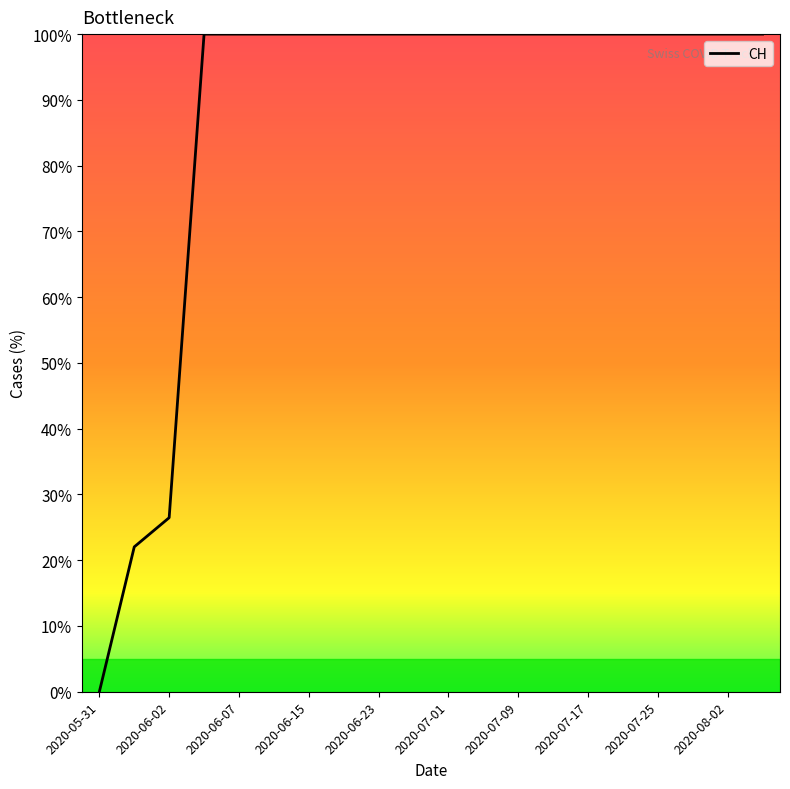

What is the difference between the maximum and minimum values?

100.0